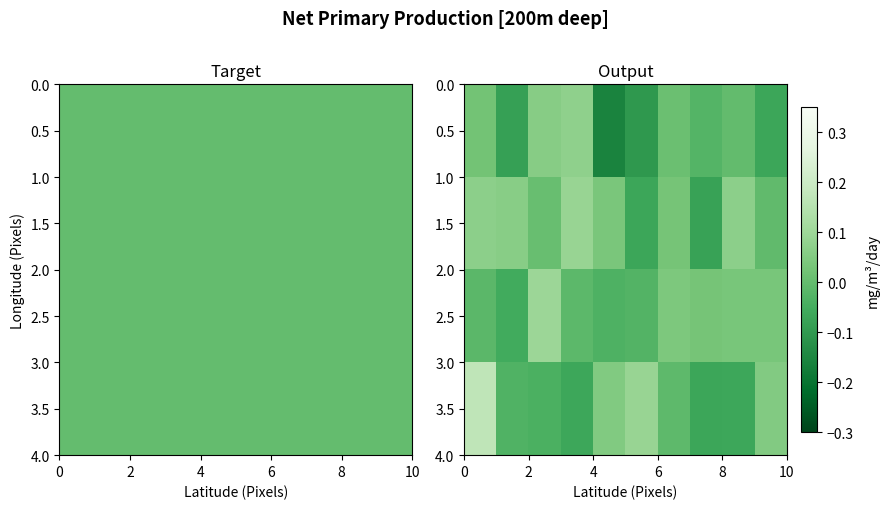

At how many categories does at least one series exceed 0?

10